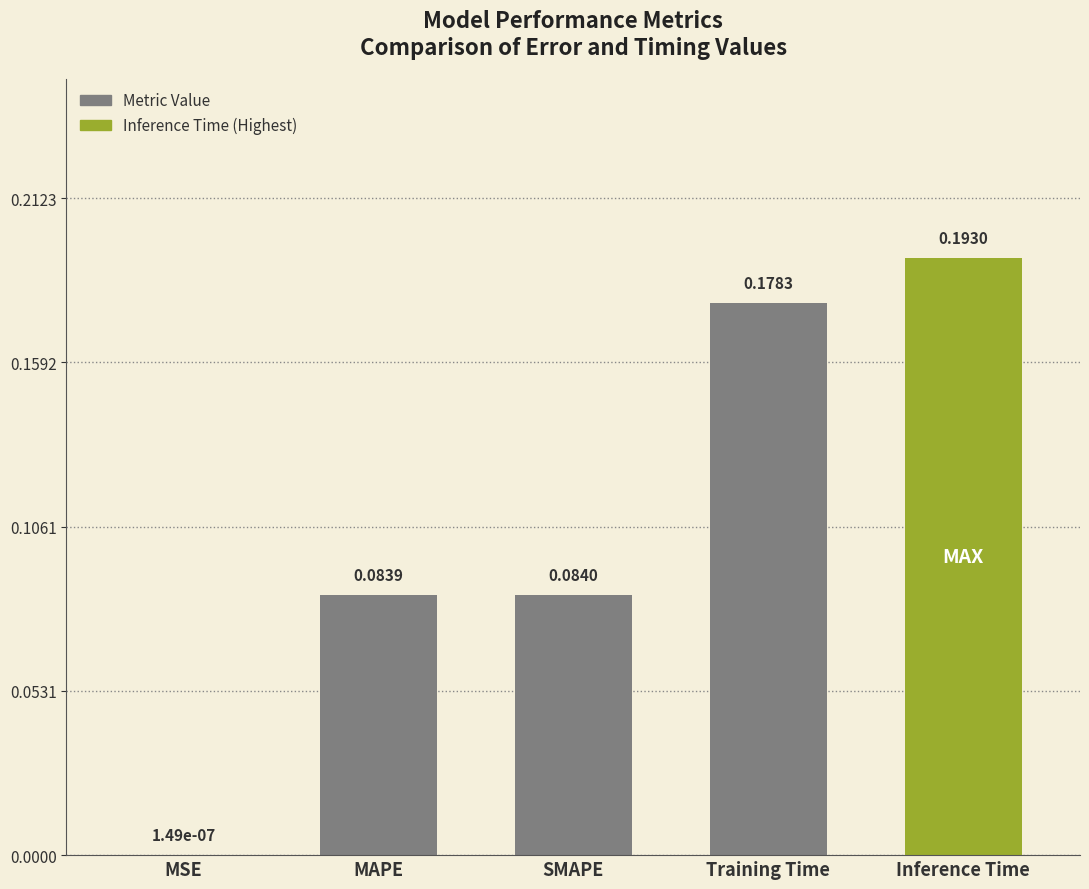

Where is the data nearest to the value 0?

MSE